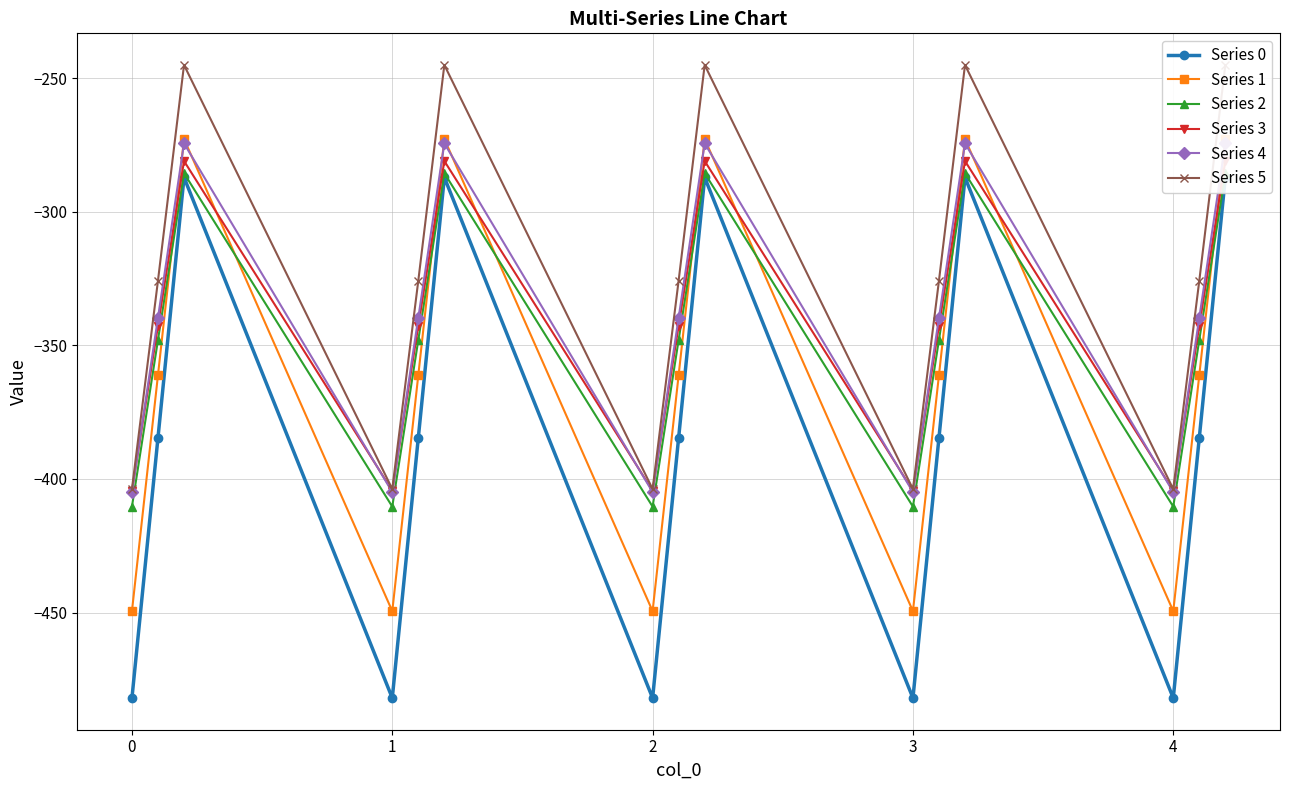

What is the maximum value shown in the chart?

-245.0